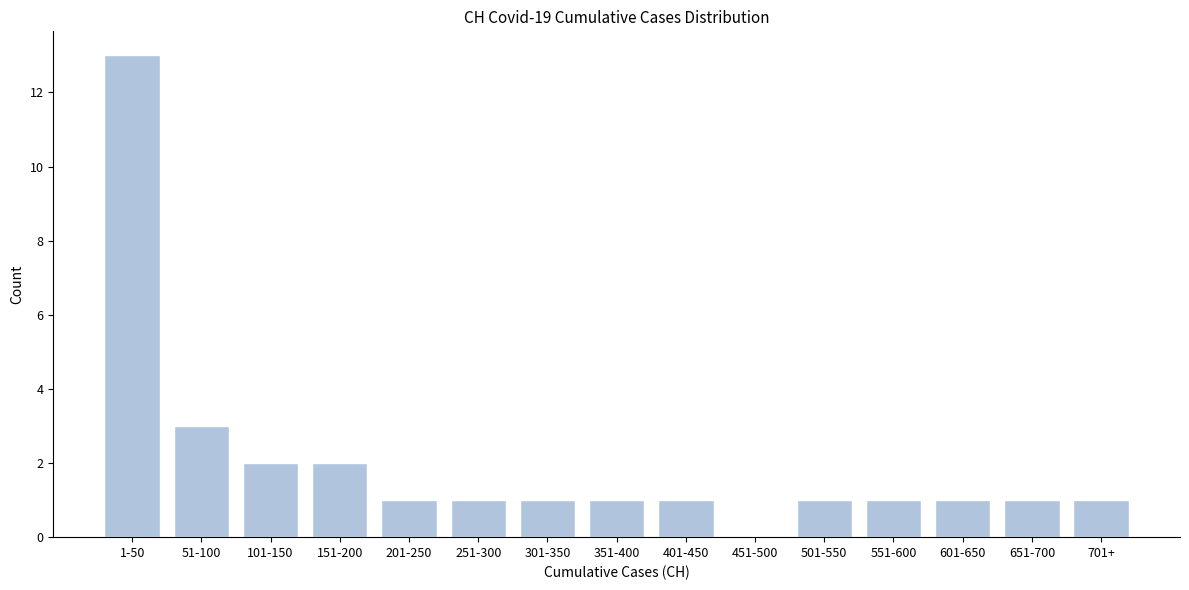

Reading left to right, extract all data points from this chart.

1-50=13	51-100=3	101-150=2	151-200=2	201-250=1	251-300=1	301-350=1	351-400=1	401-450=1	451-500=0	501-550=1	551-600=1	601-650=1	651-700=1	701+=1